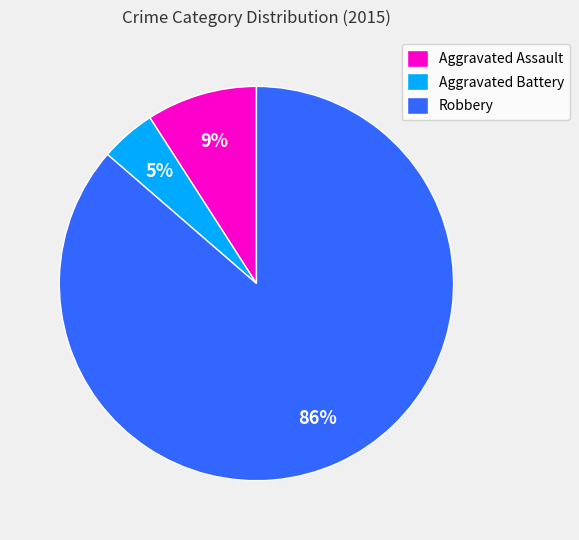

Which slice represents more than half of the pie?

Robbery